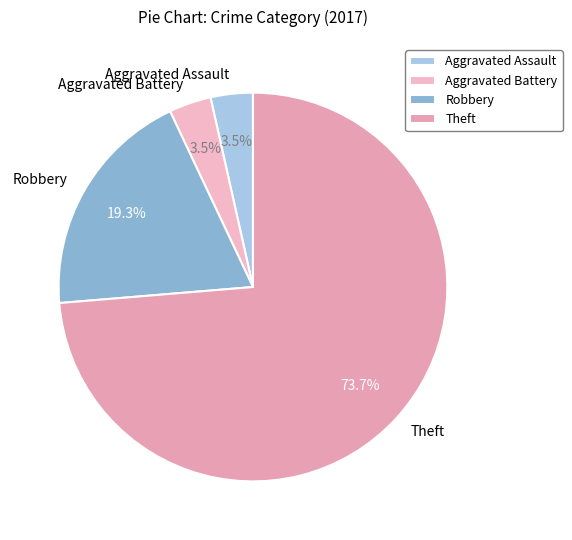

How much of the chart is everything except Theft?

26.3%